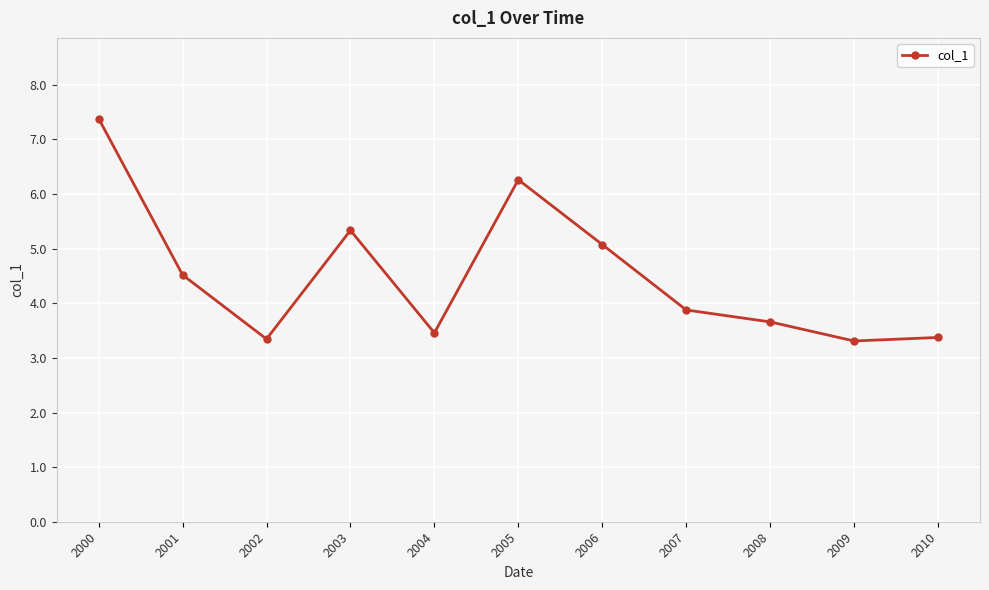

At which label is the value closest to 5?

2006